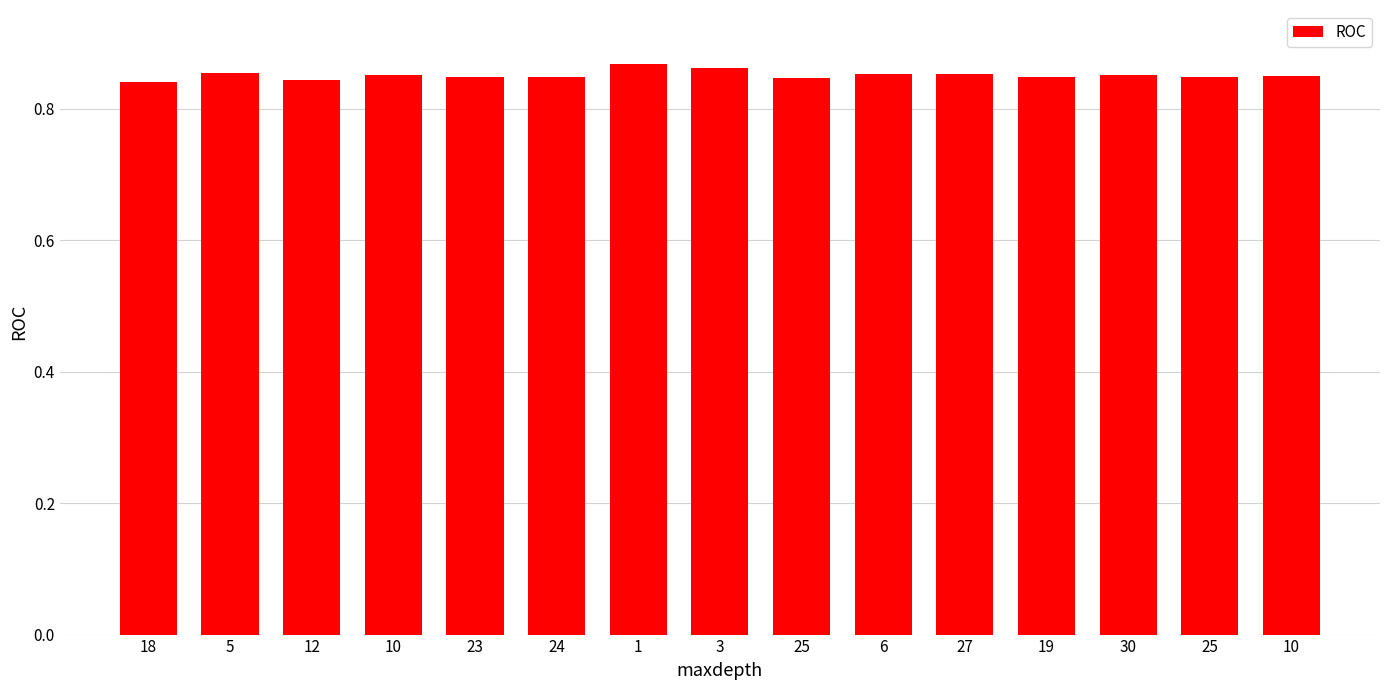

Is it true that the value at 12 is 0.3?

False